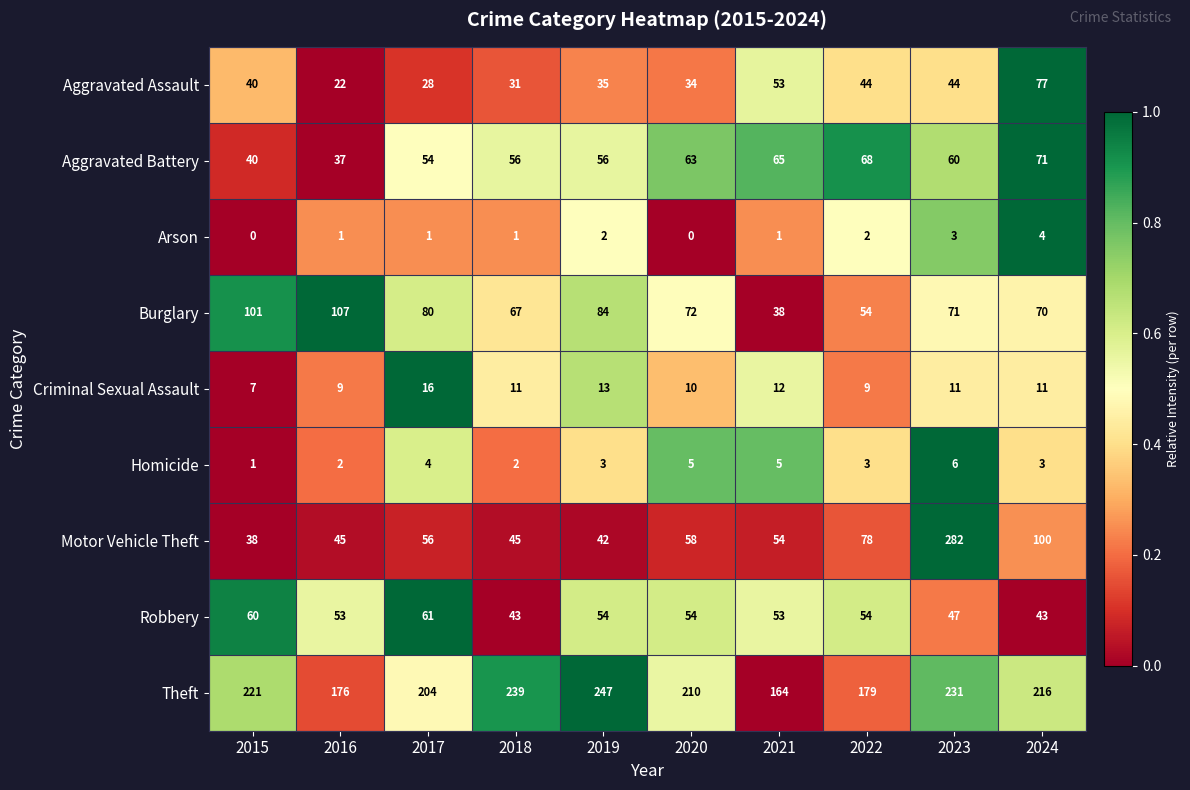

At 2023, list the series in order from smallest to largest.

Arson, Homicide, Criminal Sexual Assault, Aggravated Assault, Robbery, Aggravated Battery, Burglary, Theft, Motor Vehicle Theft